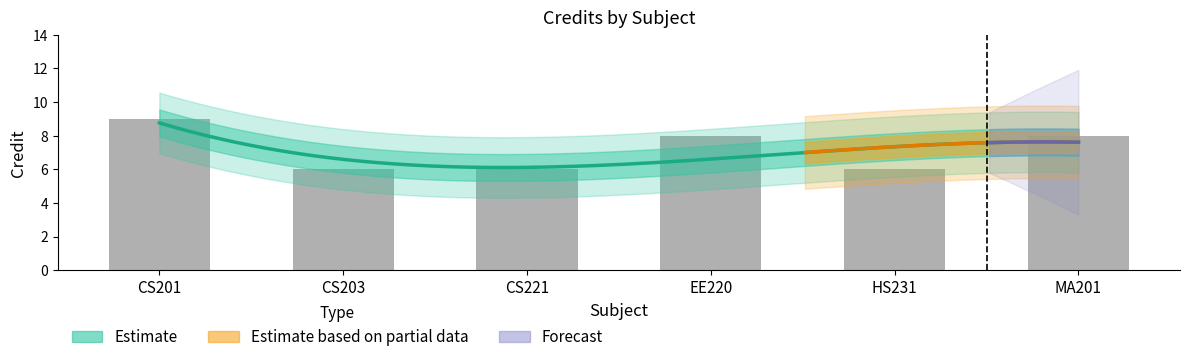

How many bars are there in total?

6